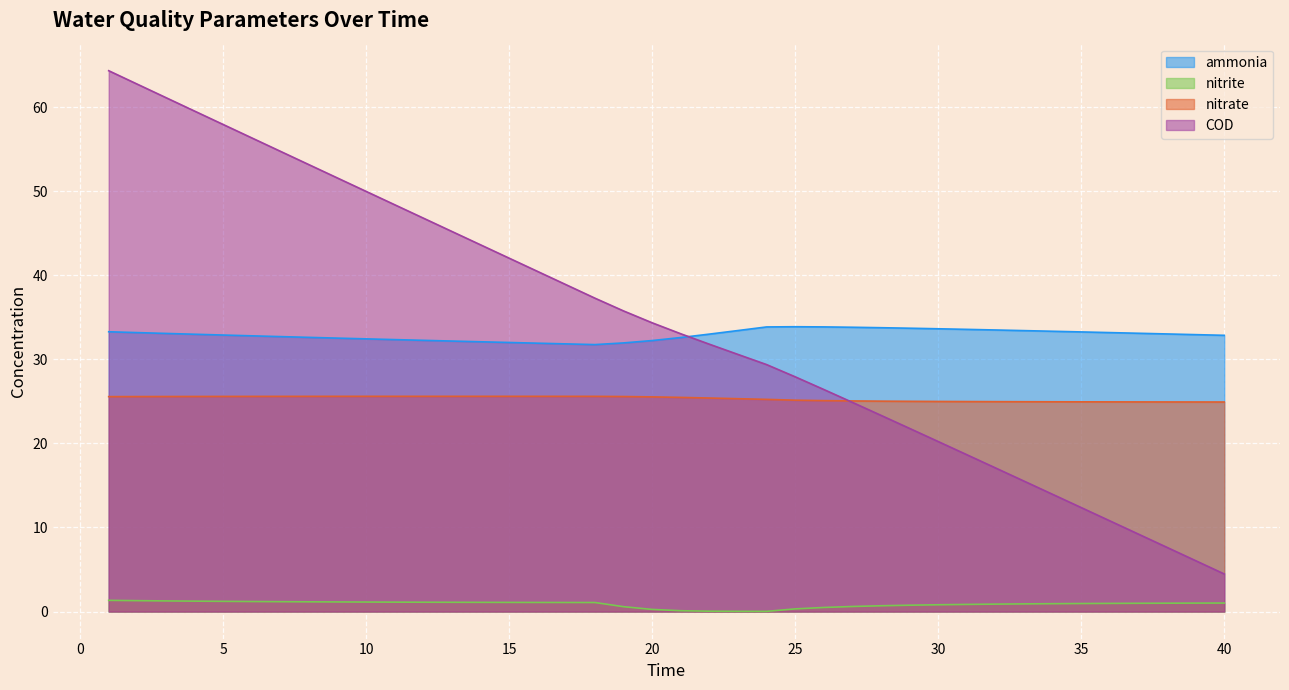

How many data points in COD are above 34?

20